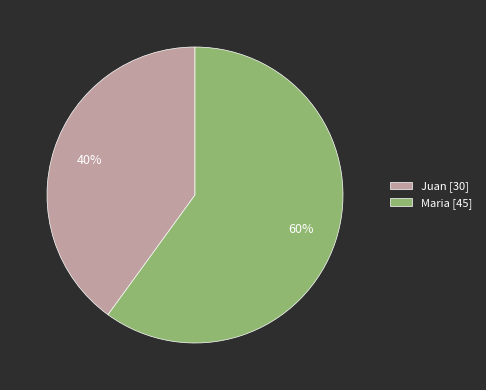

To the nearest percent, what is the combined percentage of Juan and Maria?

100%